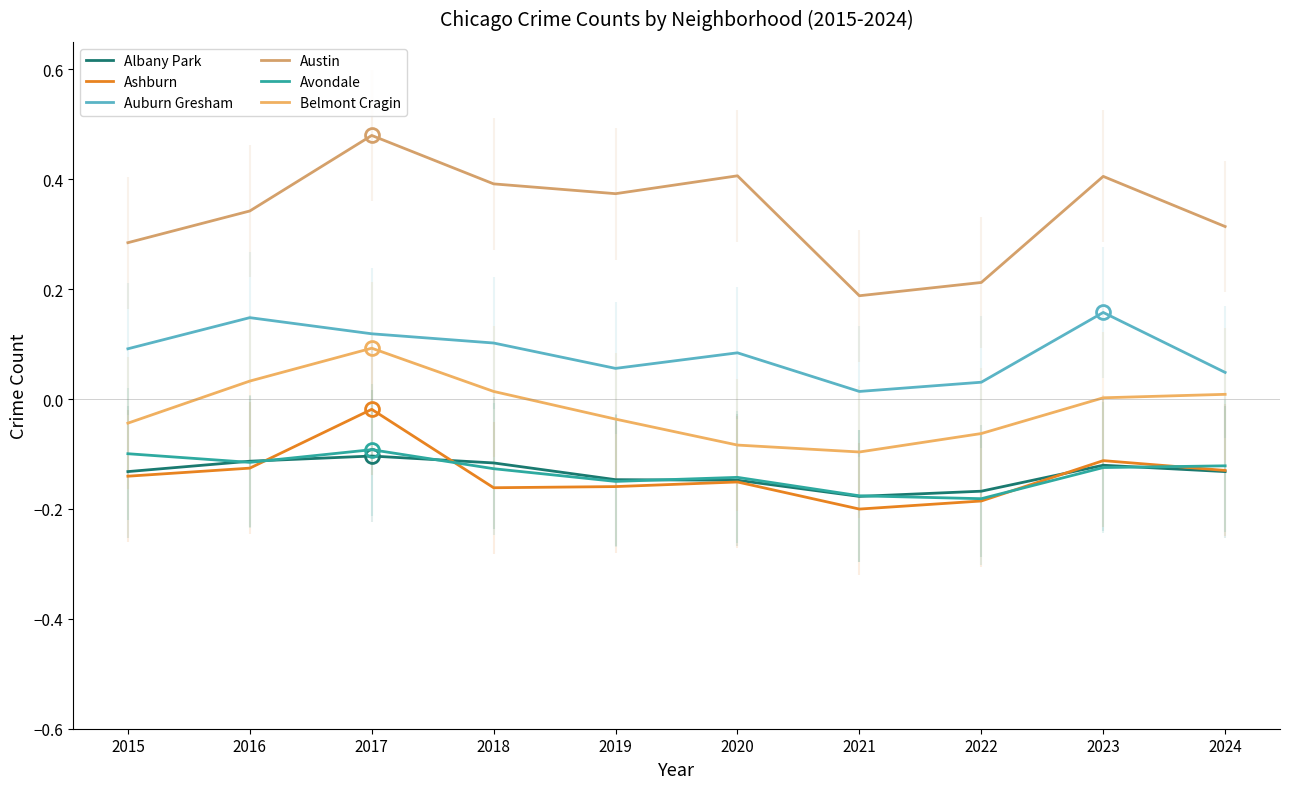

In Austin, how many points are lower than both neighbors (excluding endpoints)?

2